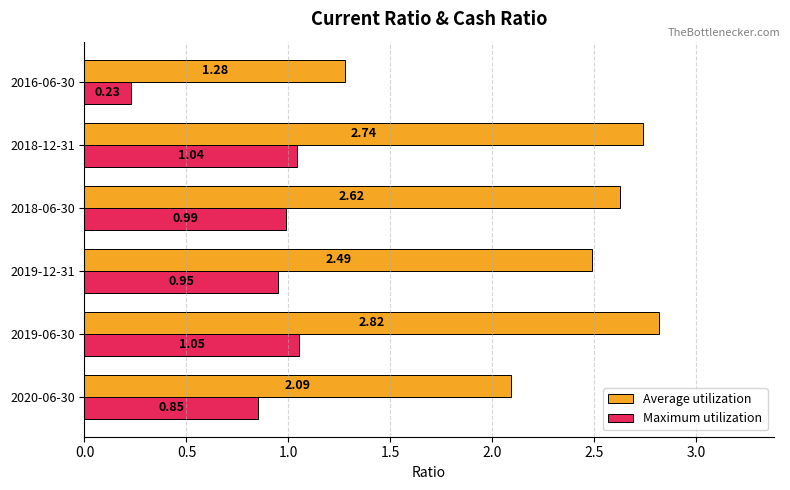

Which series has the largest range (max minus min)?

Average utilization